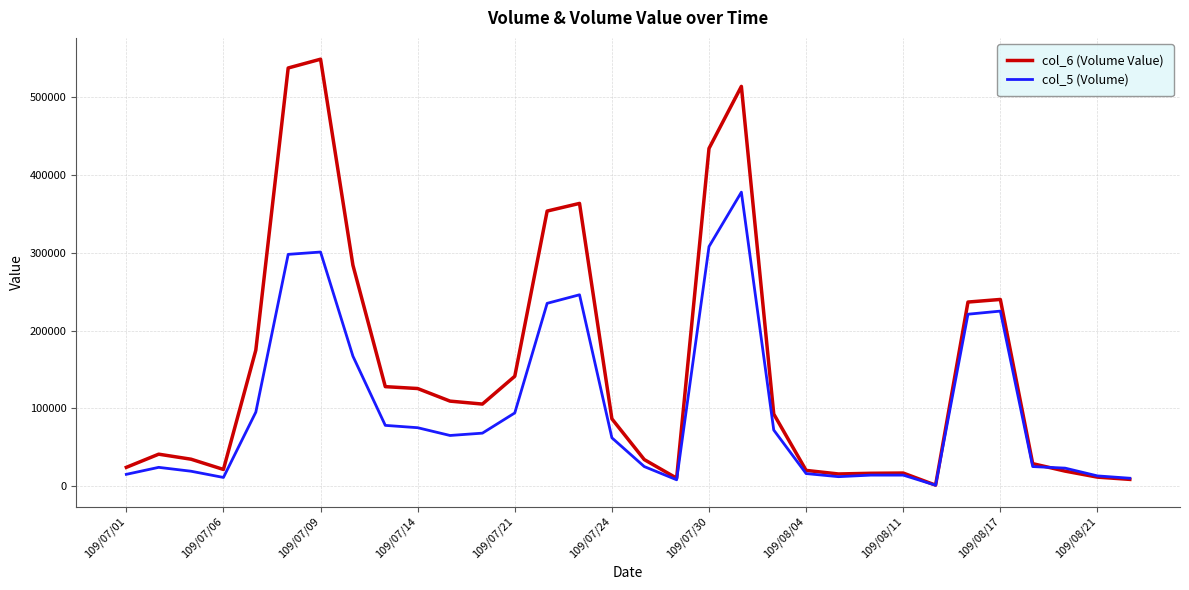

What is the maximum value shown in the chart?

549080